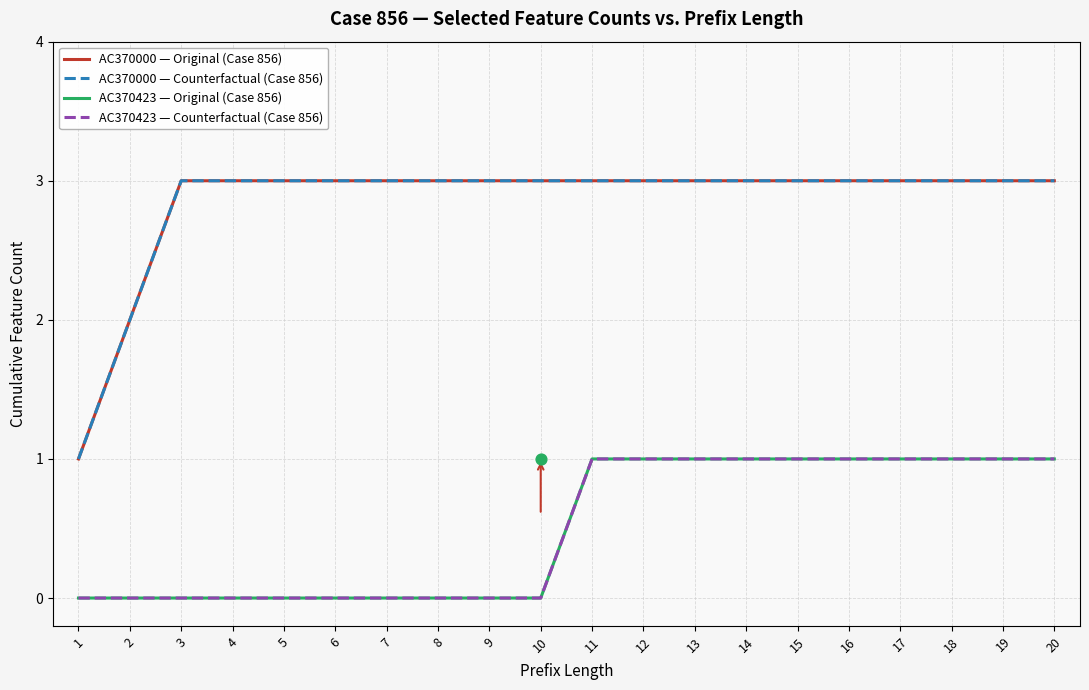

Is the value of AC370423 — Original (Case 856) at 3 greater than the value of AC370000 — Counterfactual (Case 856) at 3?

No